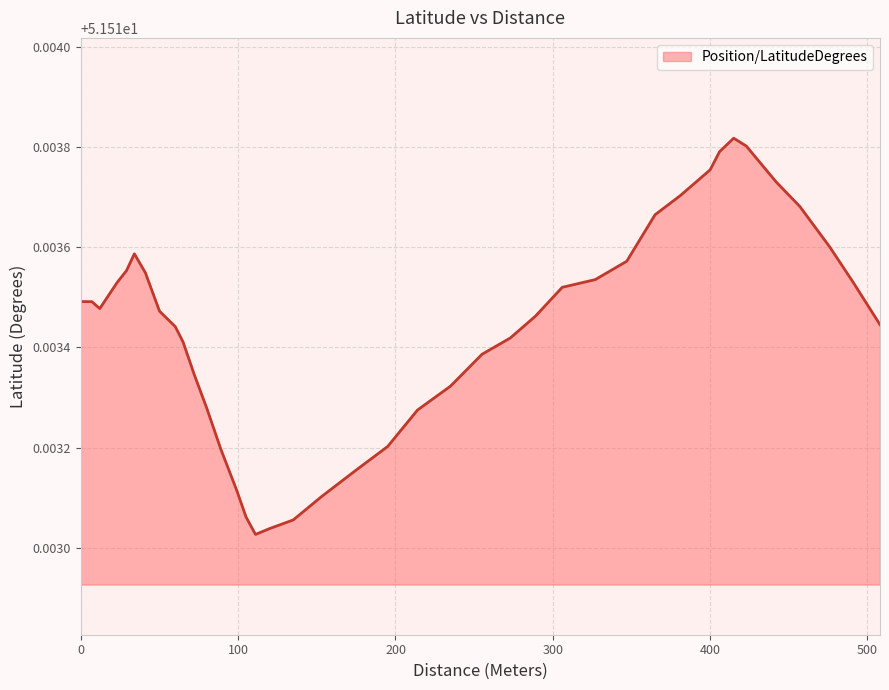

Does the chart have visible grid lines?

Yes